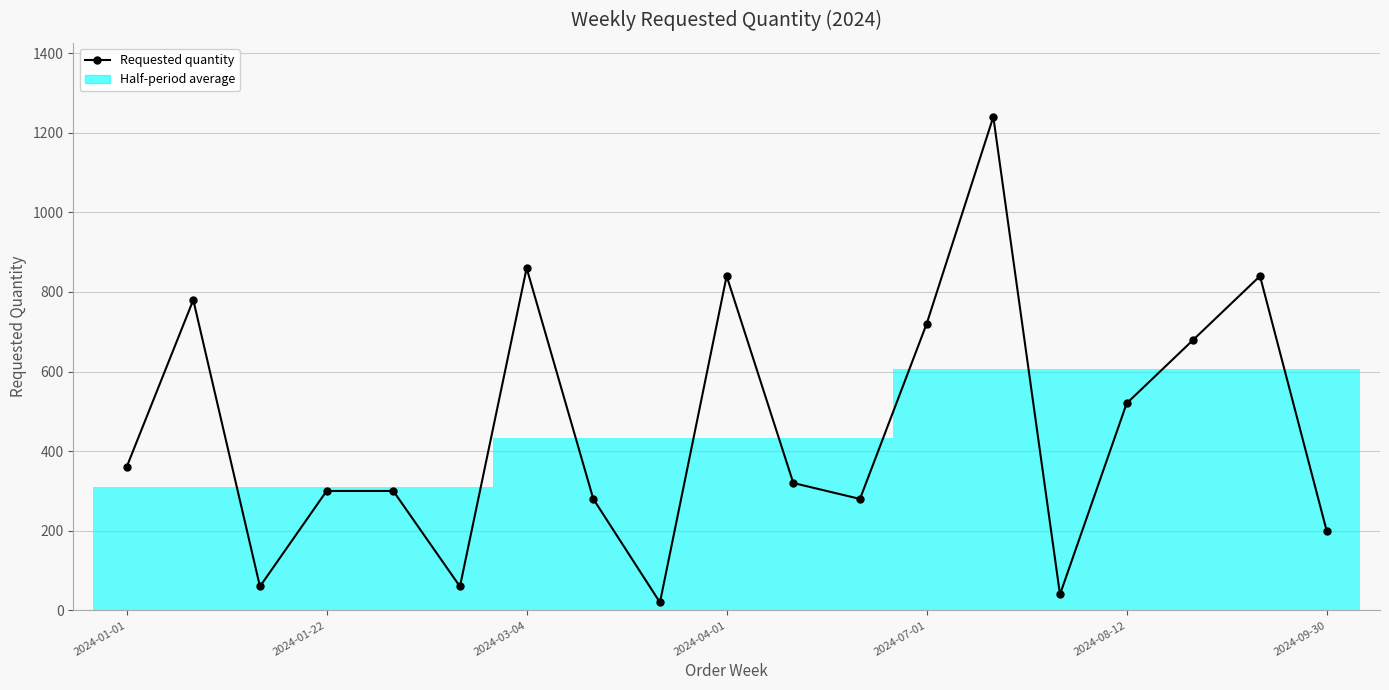

What is the sum of all values?

8700